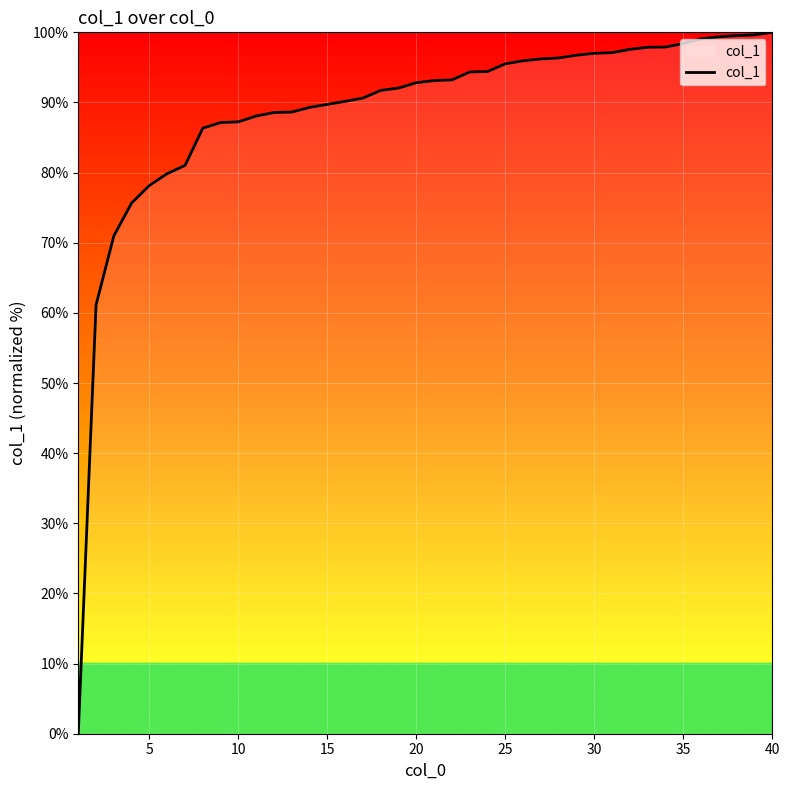

Does the chart display data point markers on the line(s)?

No